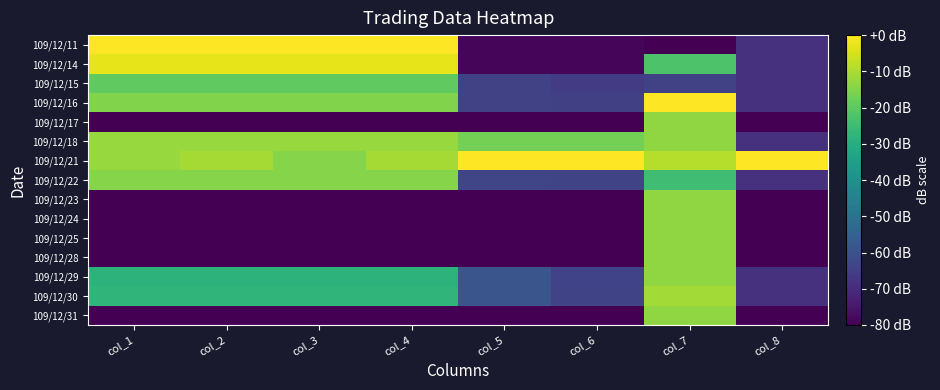

Which category has the lowest value across all series?

col_7